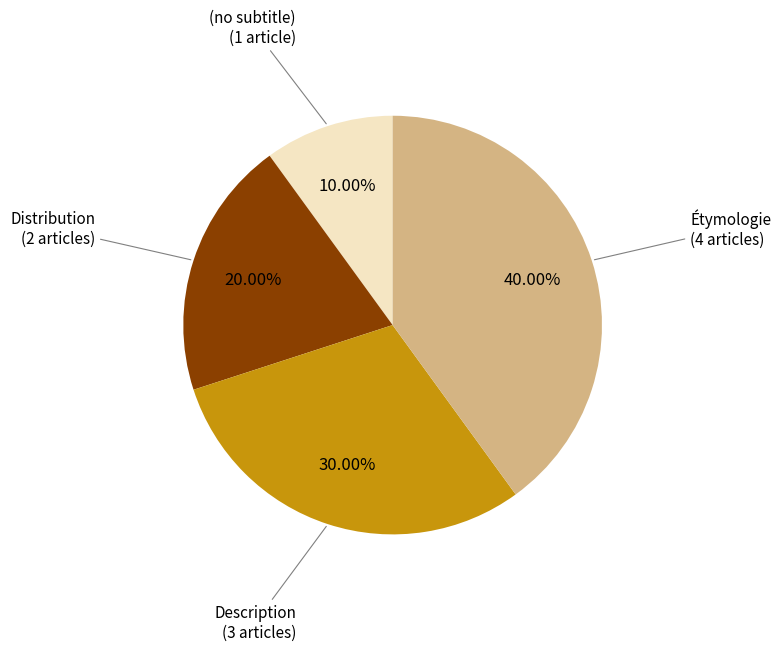

Count the number of slices in the pie.

4